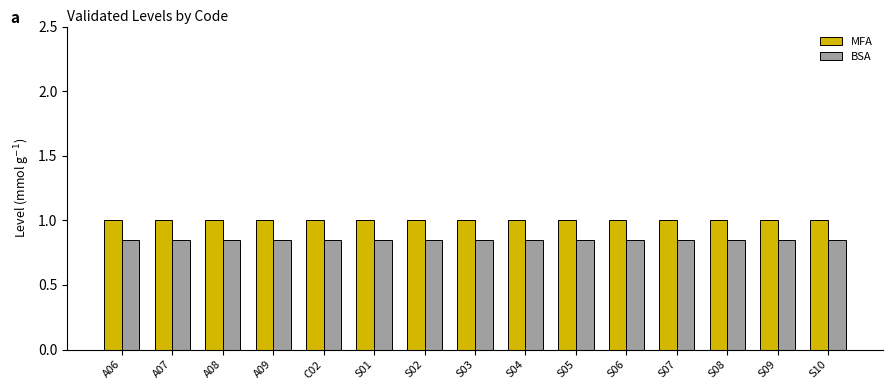

What position from the left is S05?

10